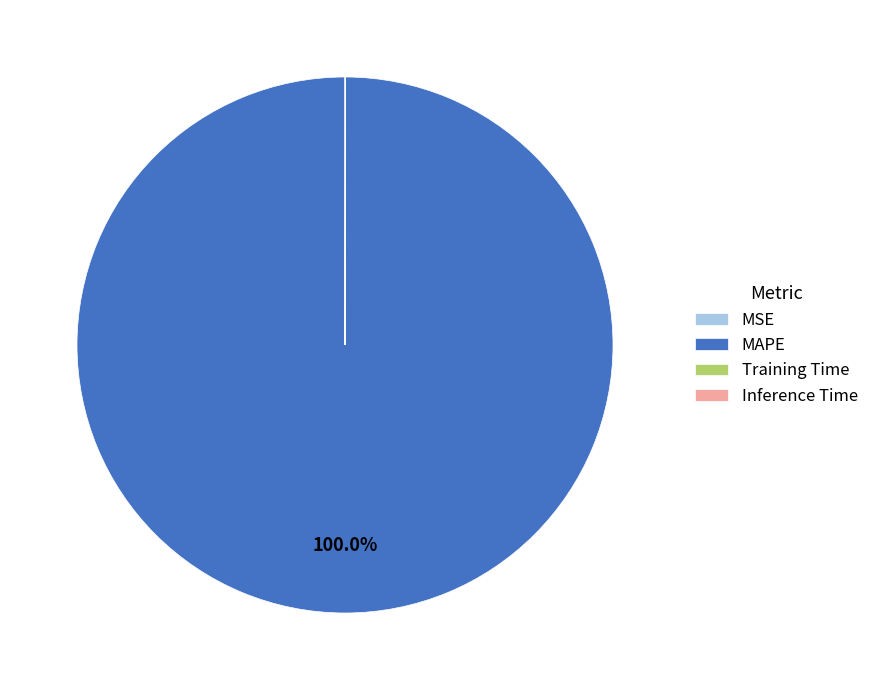

Which slice is the largest?

MAPE